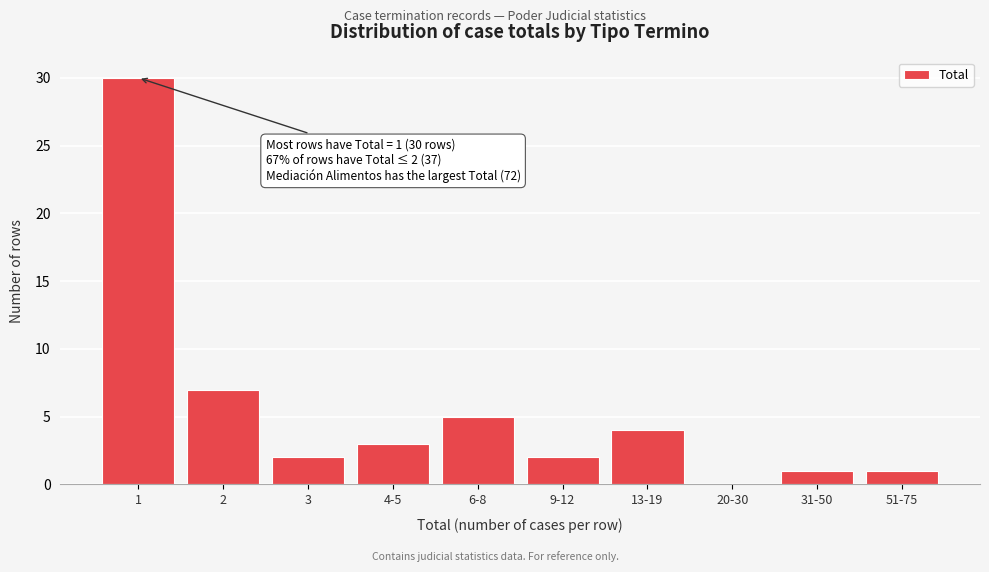

Reading right to left, list all the values displayed in this chart.

51-75=1	31-50=1	20-30=0	13-19=4	9-12=2	6-8=5	4-5=3	3=2	2=7	1=30